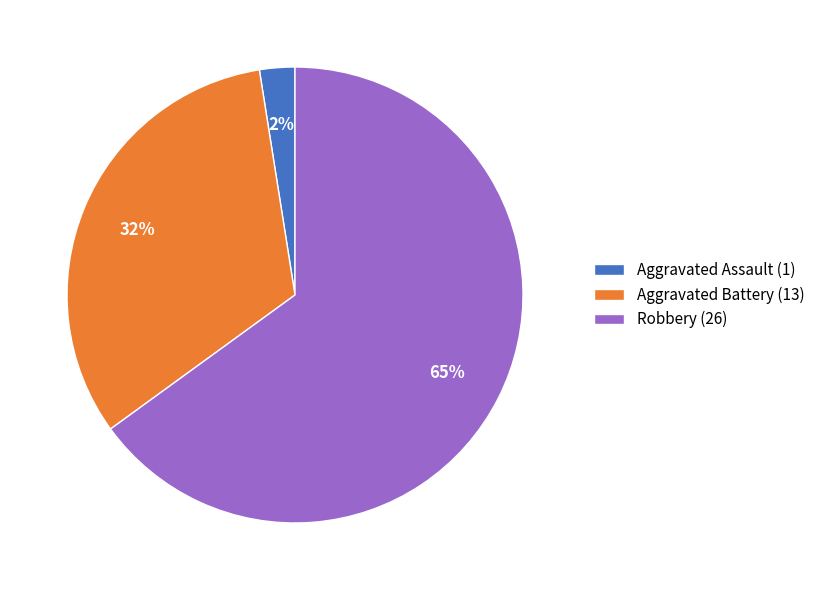

Count the number of slices in the pie.

3